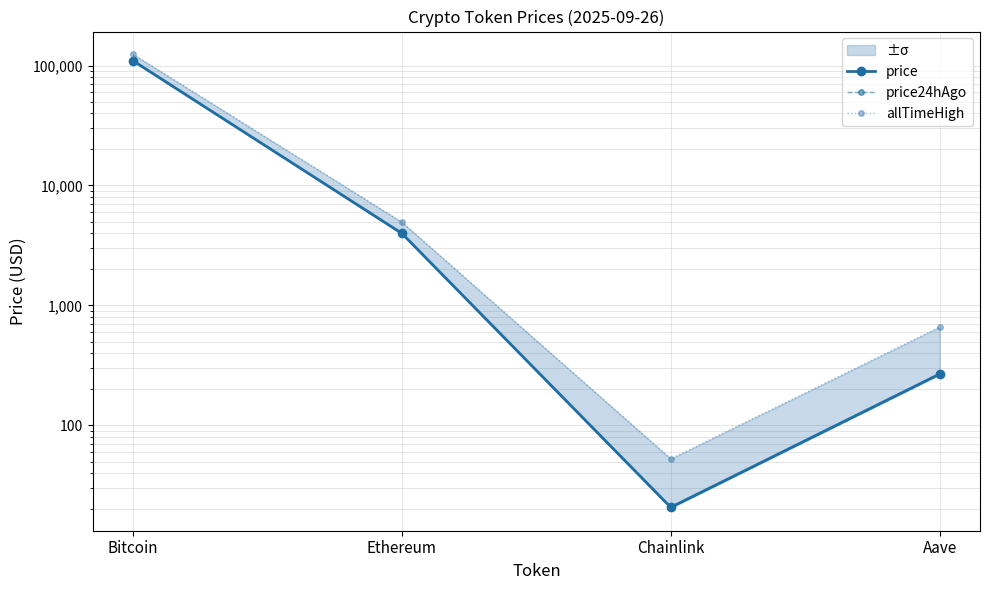

What is the total value across all series at Ethereum?

12884.0